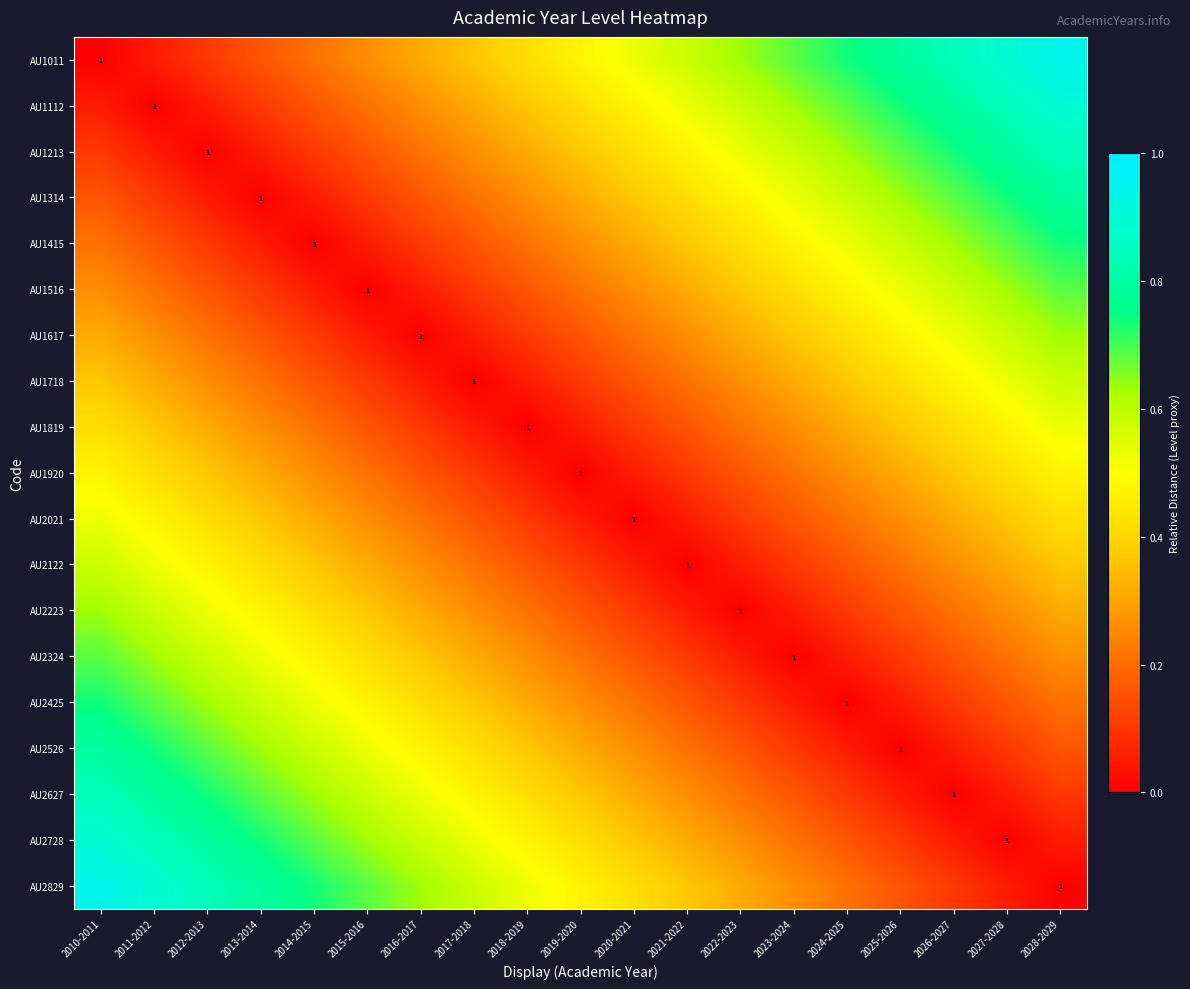

Which label corresponds to the smallest value in the chart?

2010-2011